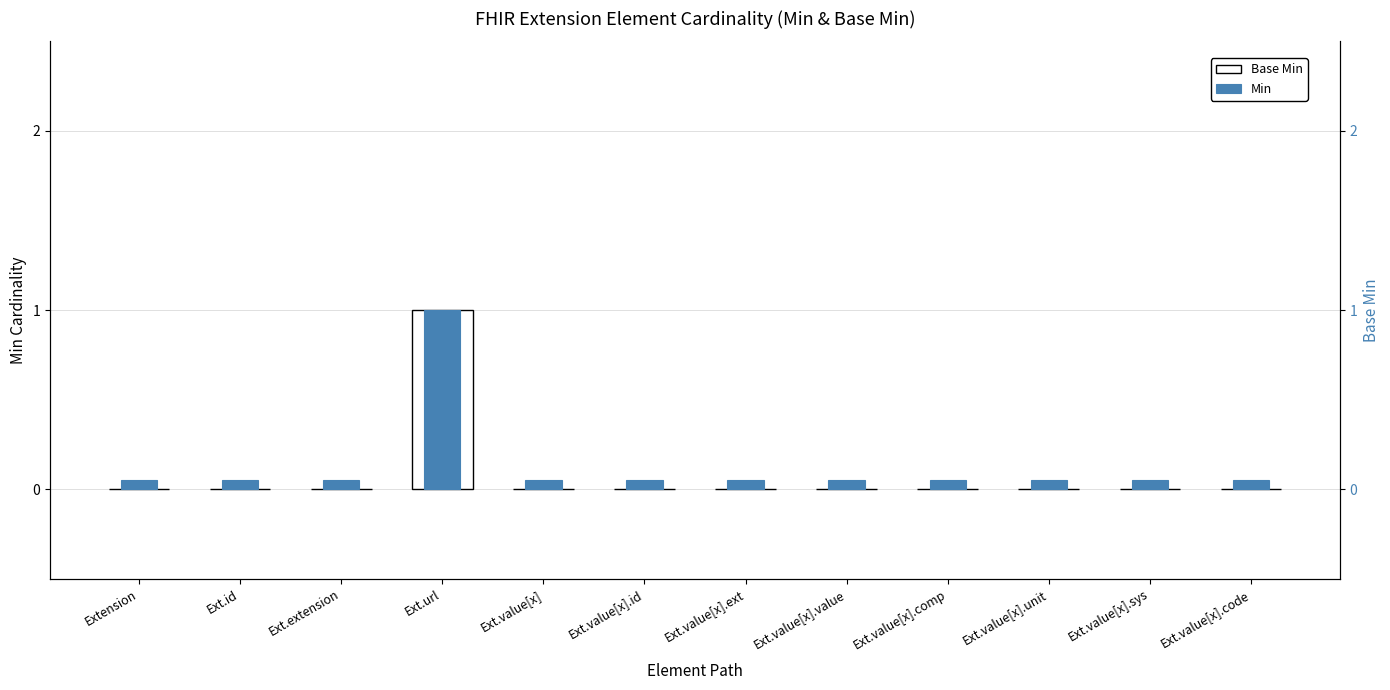

Which series changed the most between Extension and Ext.value[x].ext?

Base Min